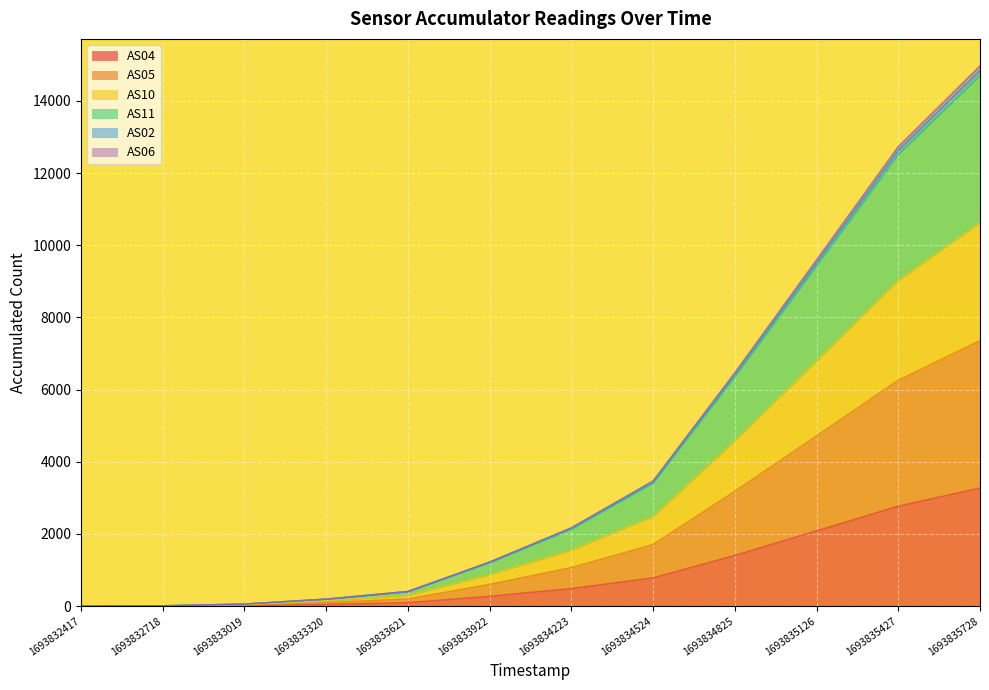

At which category is the sum across all series the highest?

1693835728